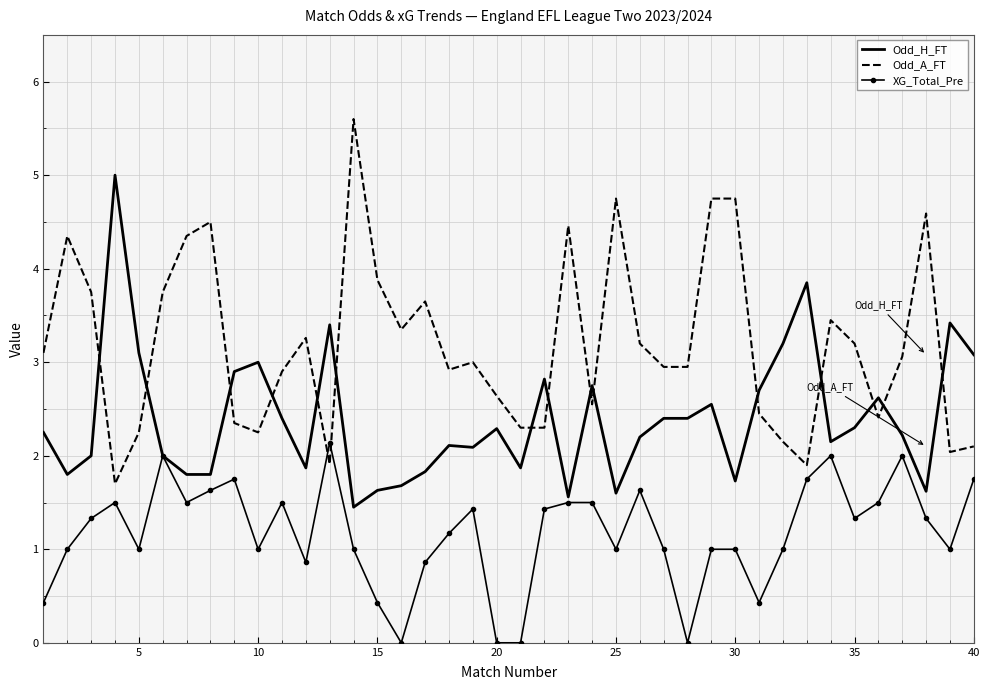

True or false: Odd_A_FT and XG_Total_Pre intersect in this chart.

True